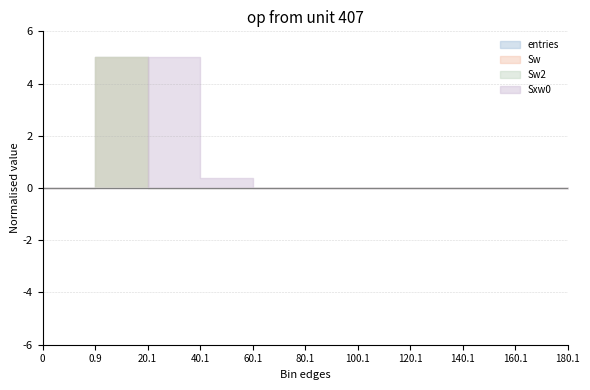

The value of Sxw0 at 60.1 is 0. True or false?

True